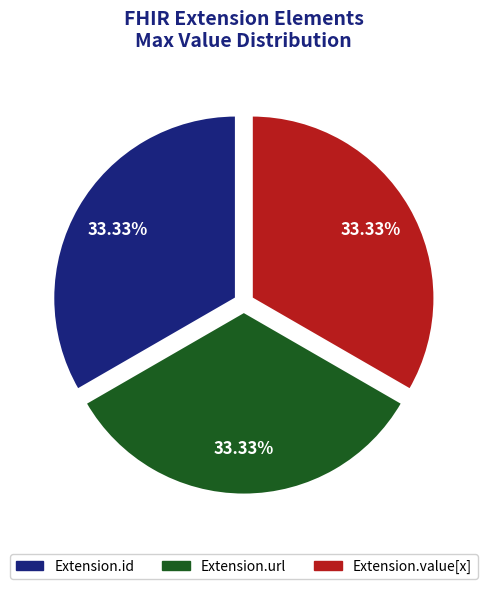

Does any single category account for the majority?

No